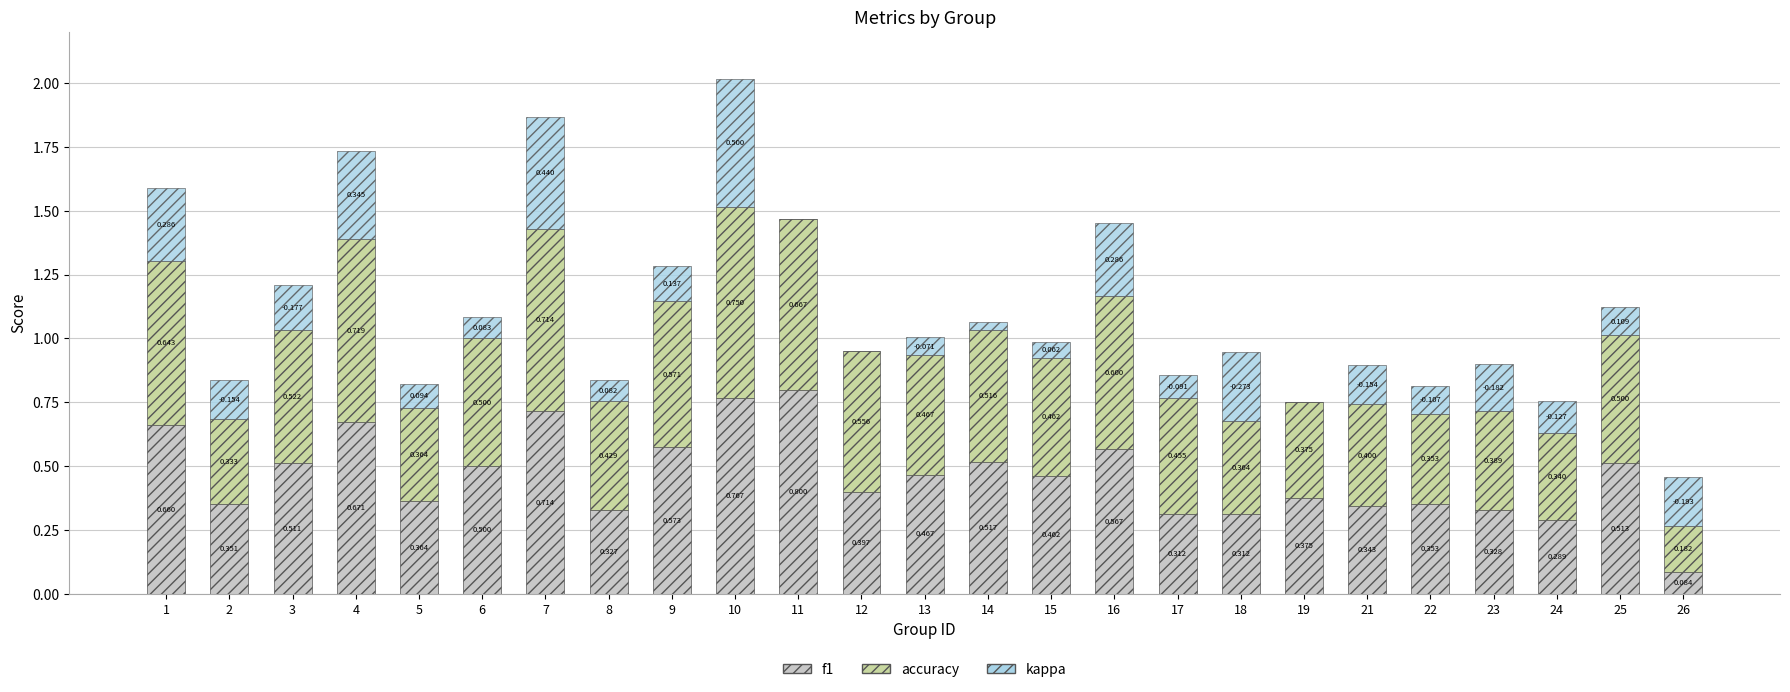

Rank the series by their maximum value, from lowest to highest.

kappa, accuracy, f1